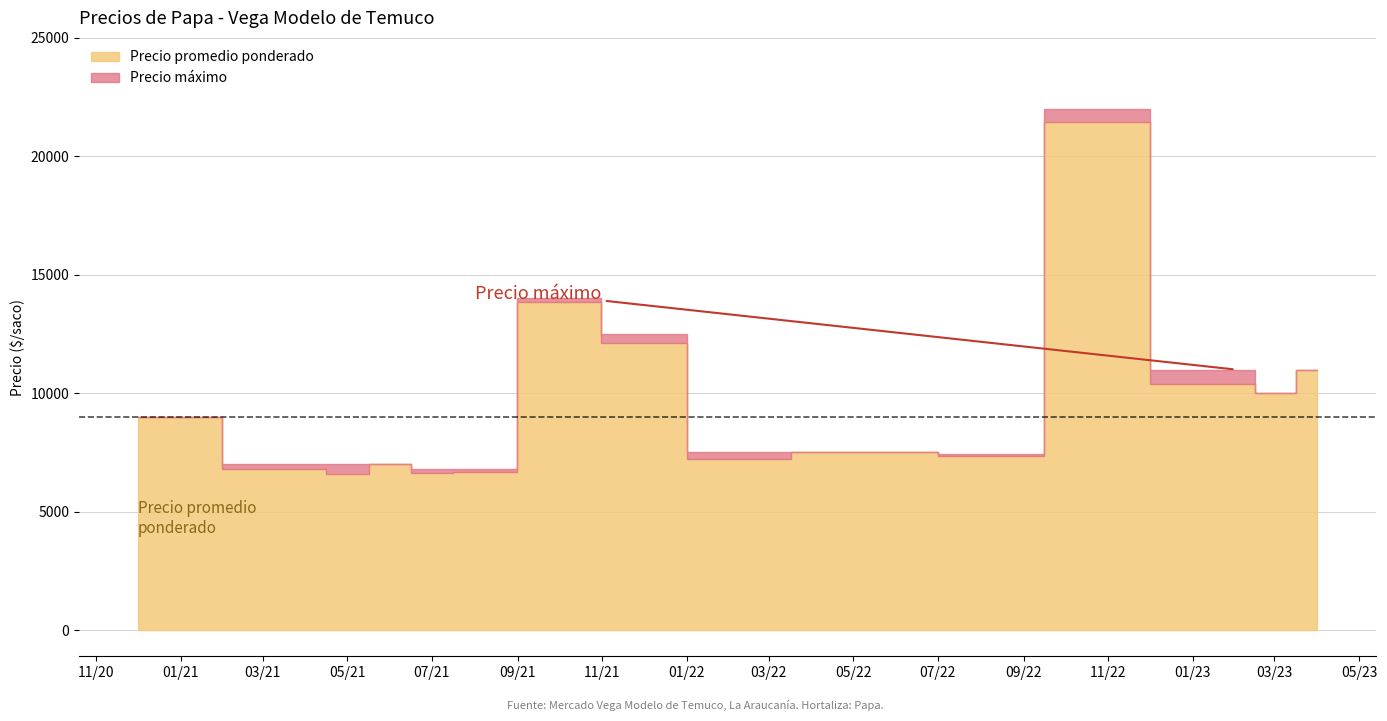

Is it true that Precio áx equals 1572 at 25?

False